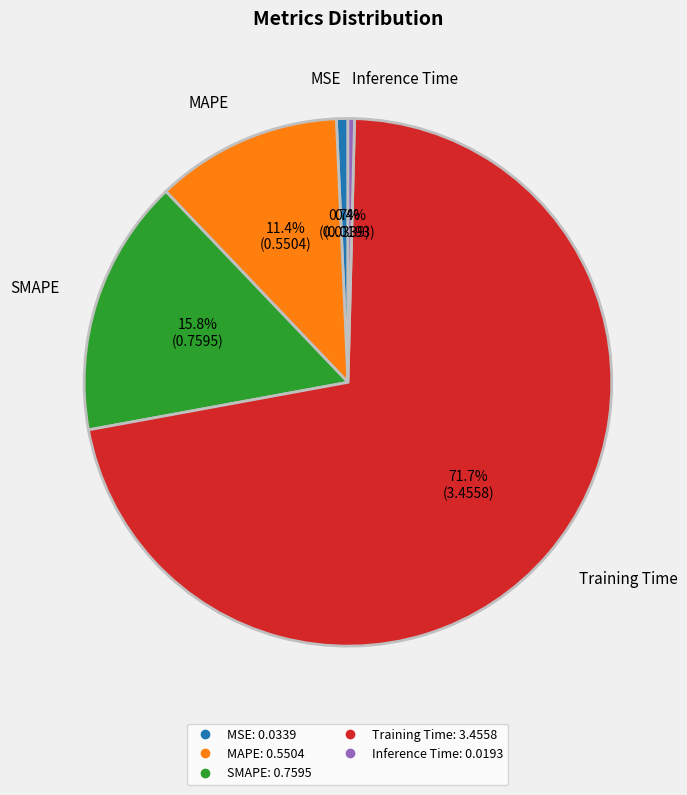

Is the sum of Training Time and MAPE greater than half?

Yes